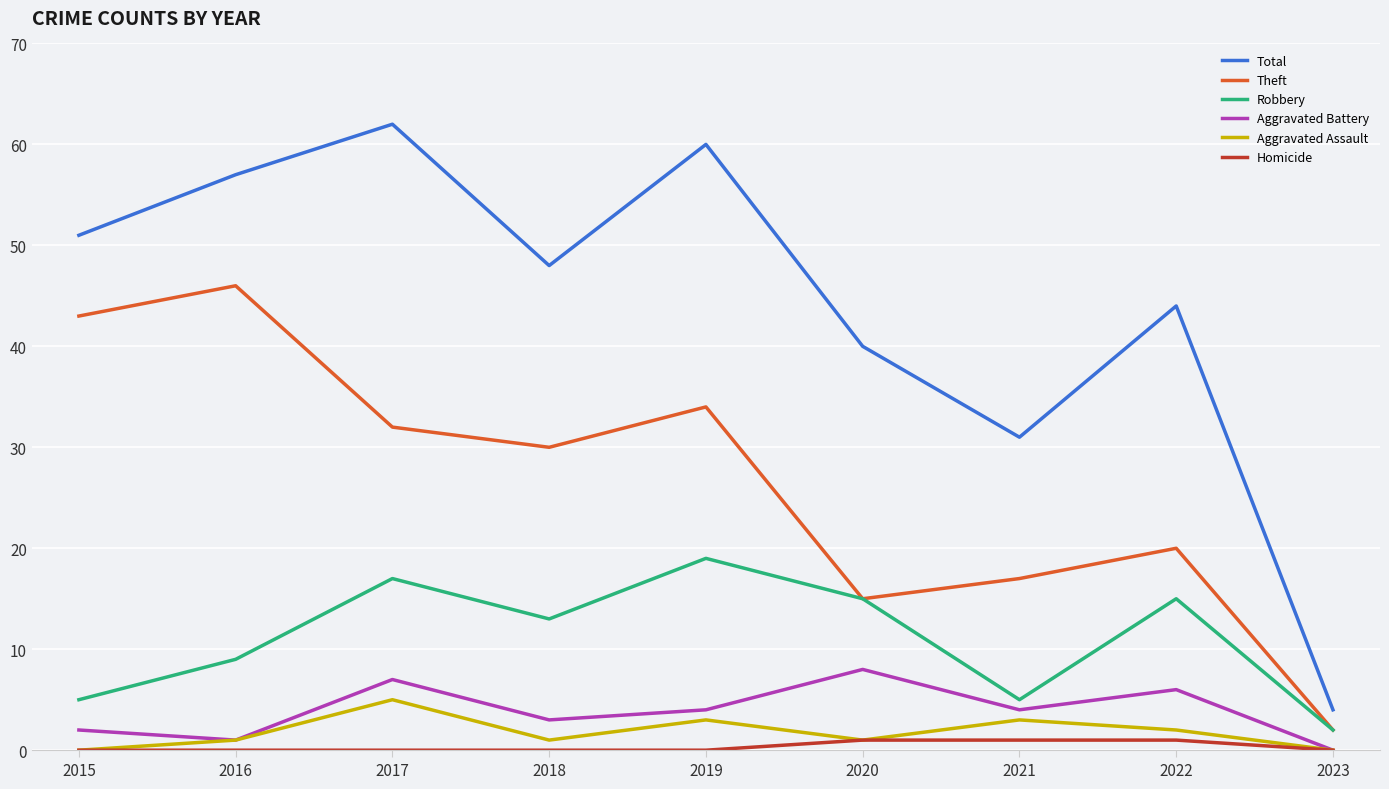

What is the difference between the highest and lowest values at 2020?

39